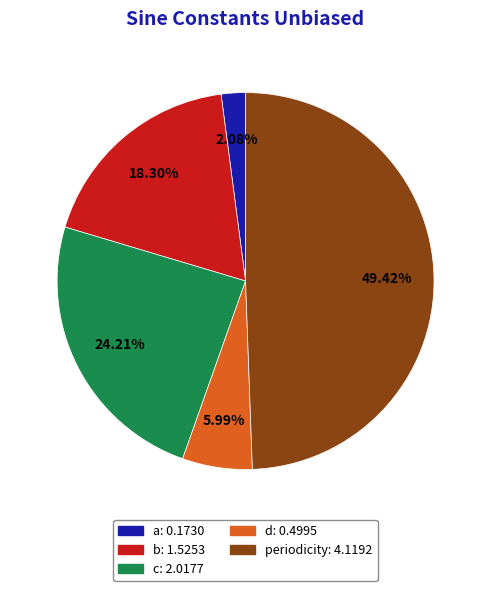

Is a the majority of the pie?

No